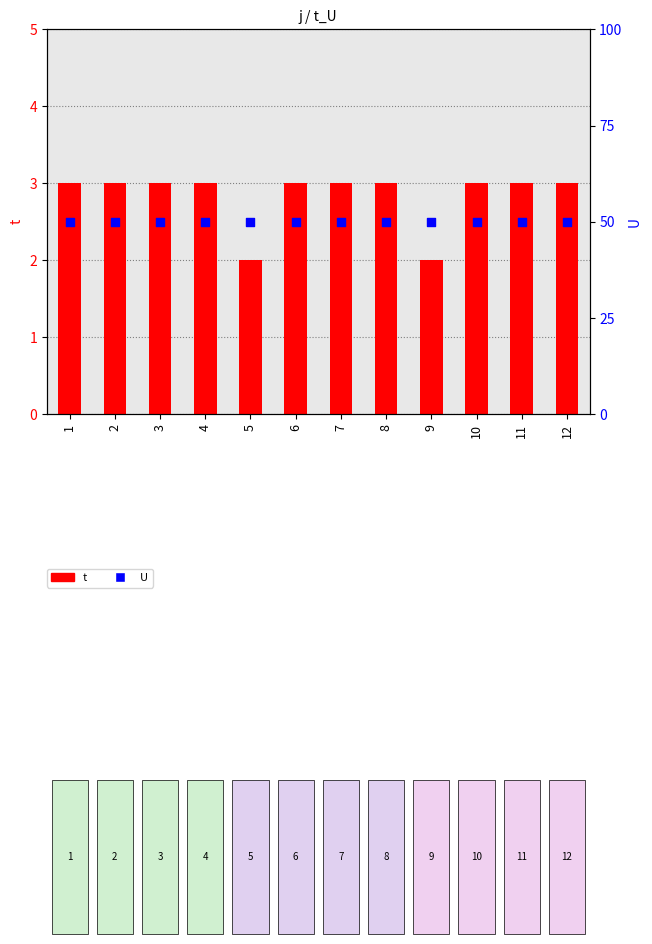

Which series has the widest spread of Y values?

t